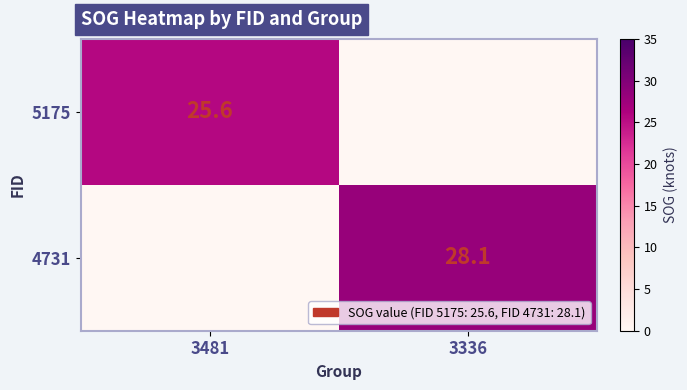

Count the number of categories in the chart.

2